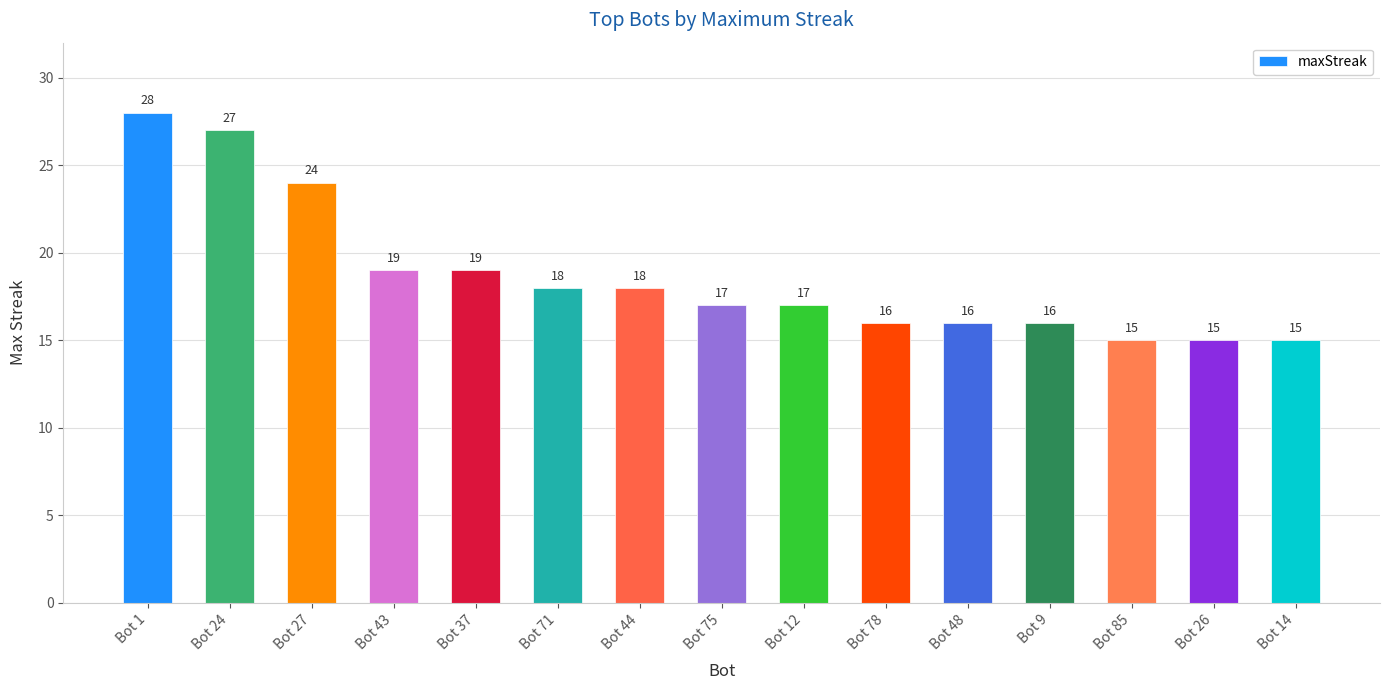

What is the maximum value shown in the chart?

28